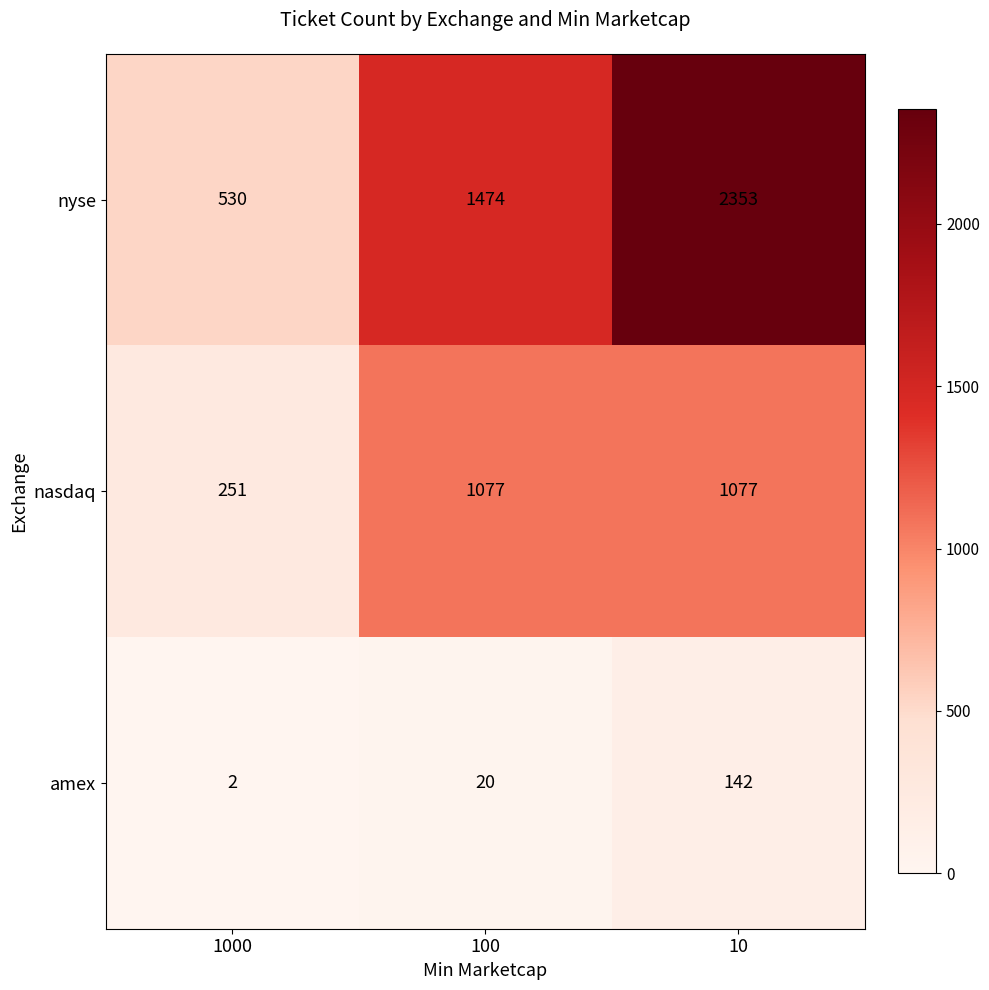

What value does the nasdaq series have at 10?

1077